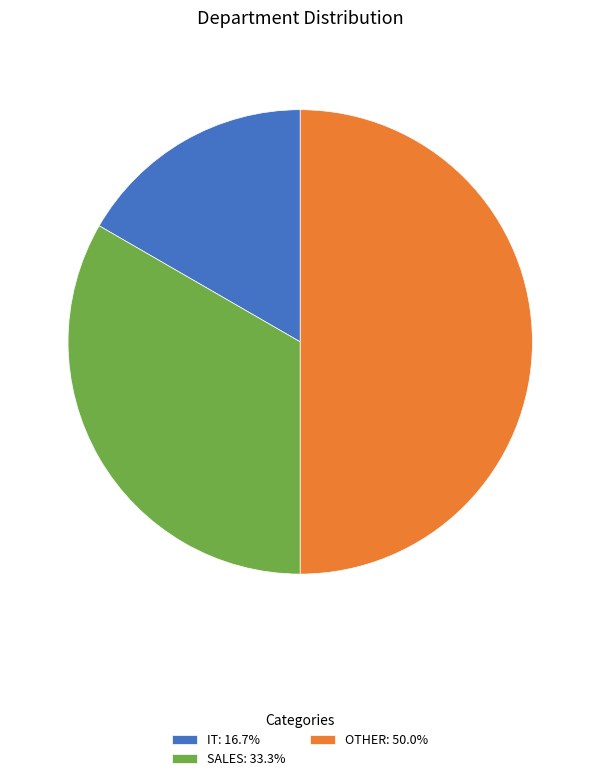

Does IT: 16.7% account for over 50% of the chart?

No